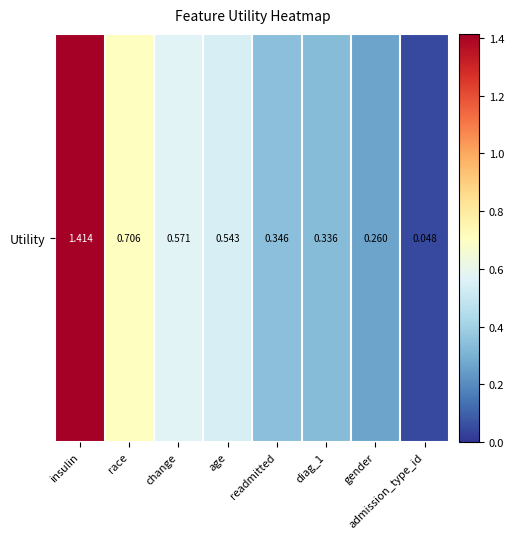

Rank the categories by value from lowest to highest.

admission_type_id, gender, diag_1, readmitted, age, change, race, insulin